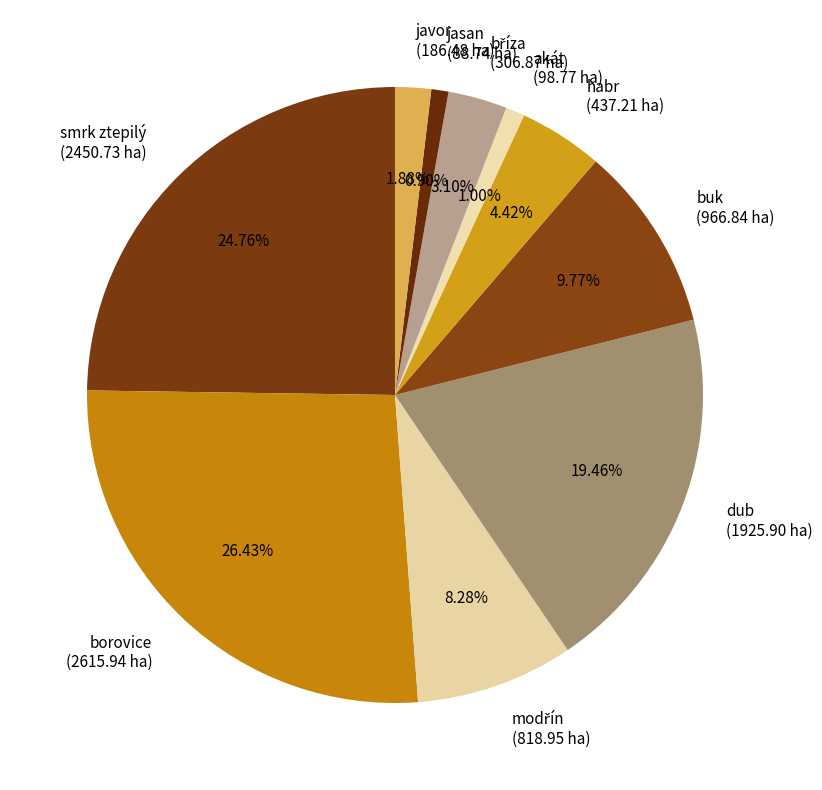

To the nearest percent, what percentage of the pie is borovice?

26%